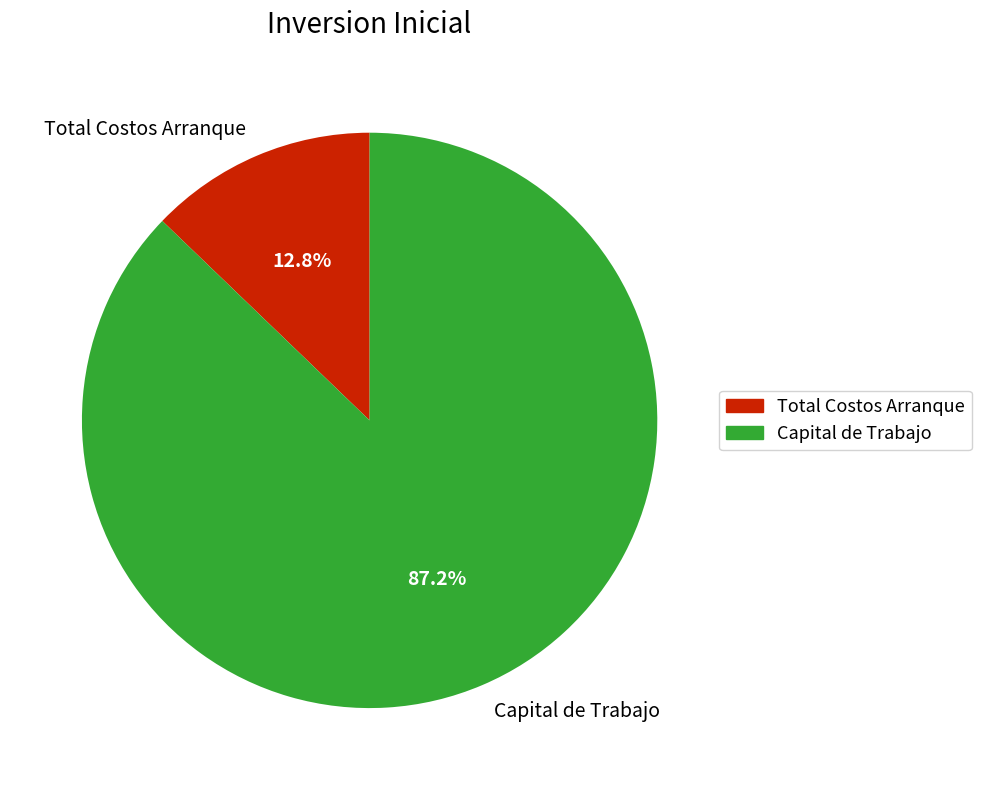

What percentage is the Capital de Trabajo slice, to the nearest percent?

87%